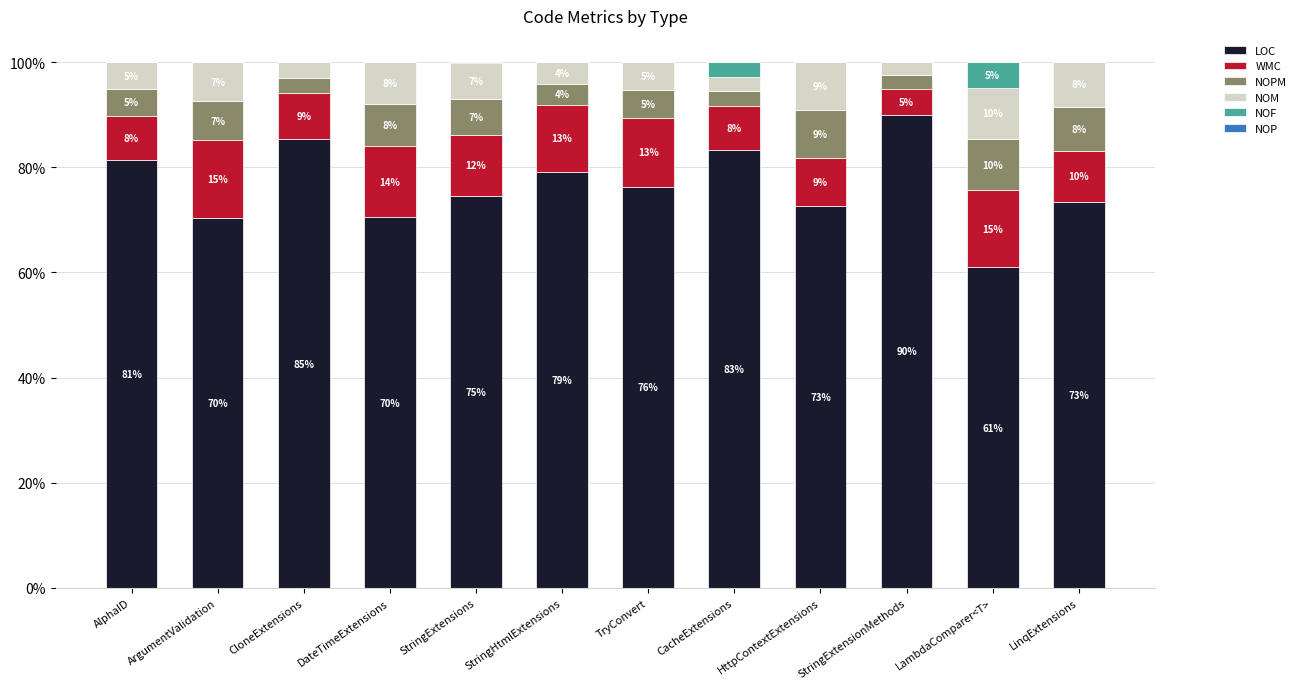

At which category is the sum across all series the highest?

StringHtmlExtensions